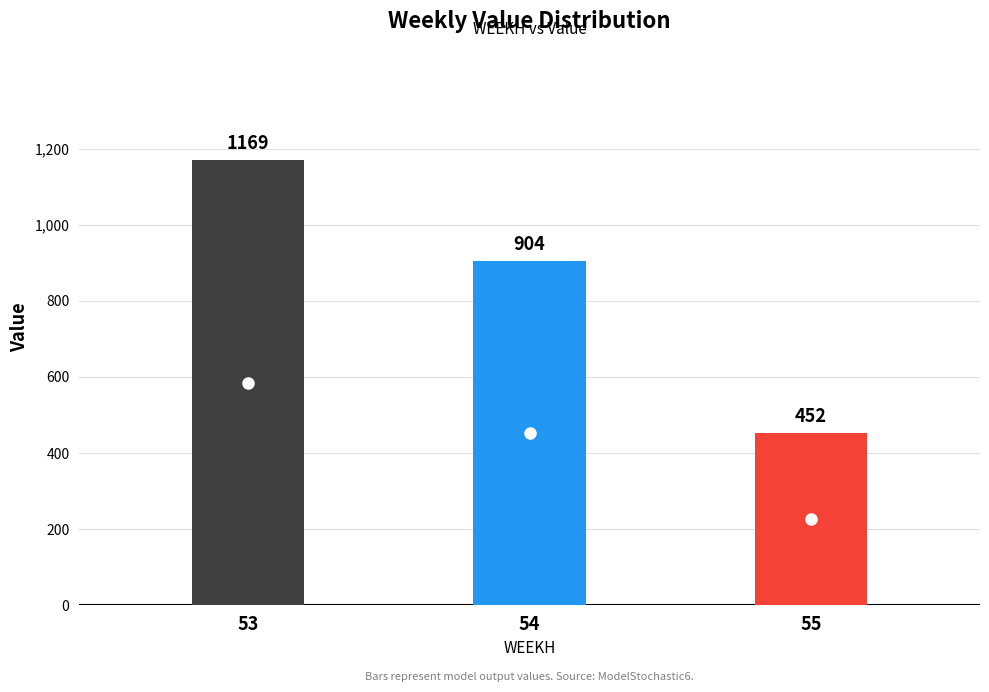

What is the value of the 1st bar from the left?

1169.7